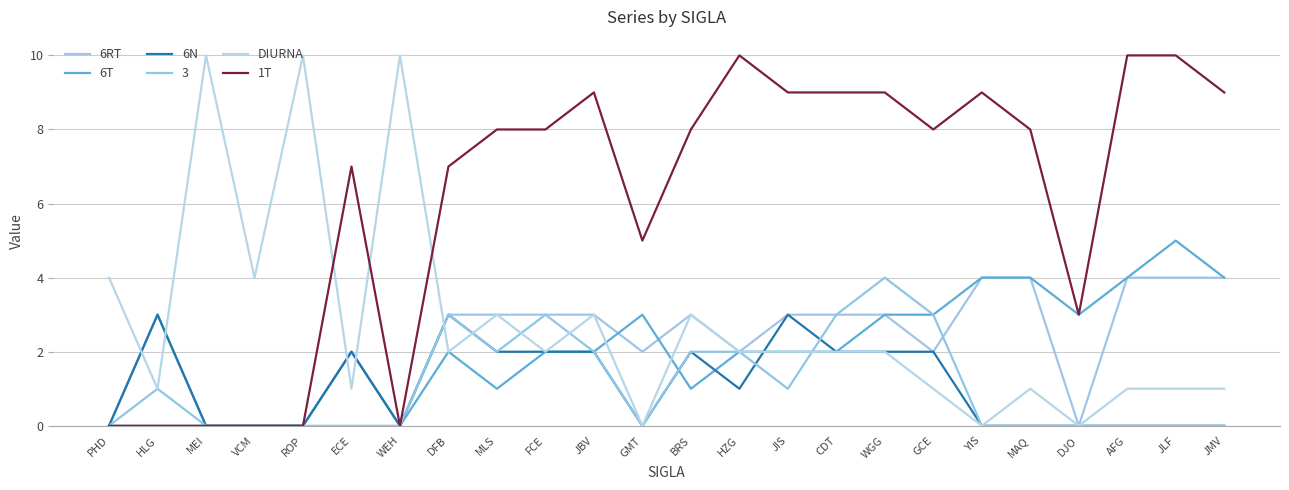

What is the difference between the 1T values at YIS and DJO?

6